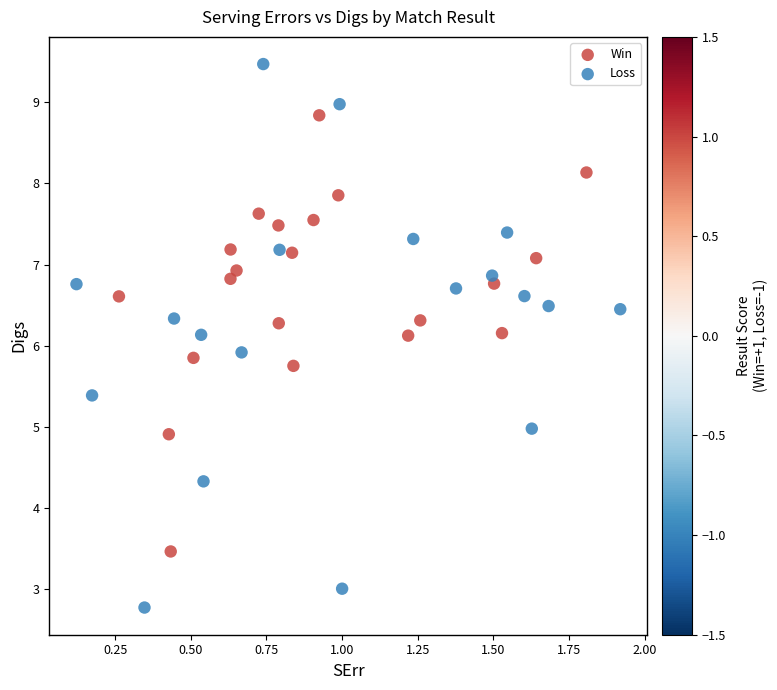

Which series reaches the minimum Y coordinate?

Loss